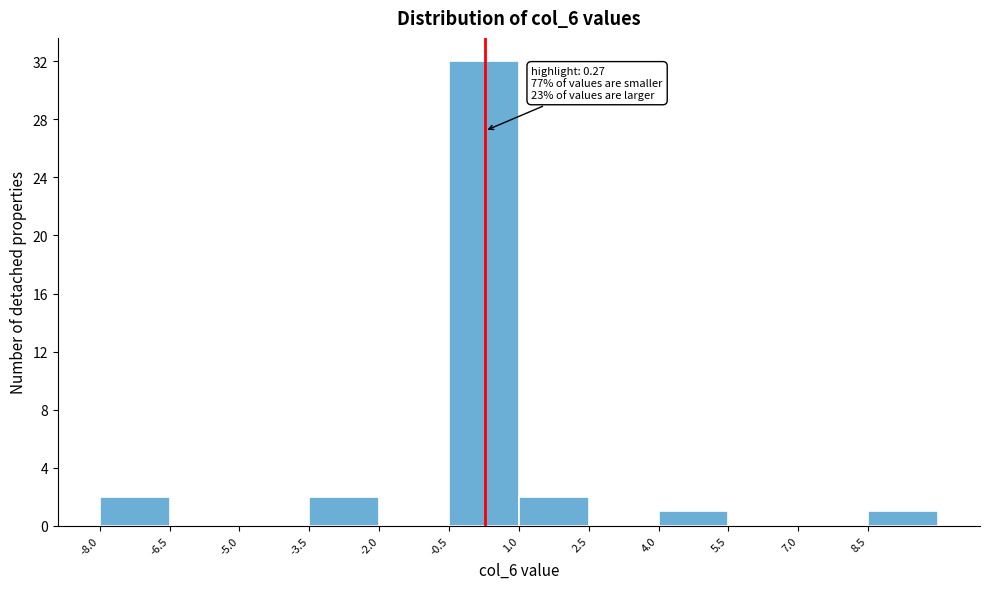

Which range on the x-axis has the tallest bar?

-0.5 to 1.0